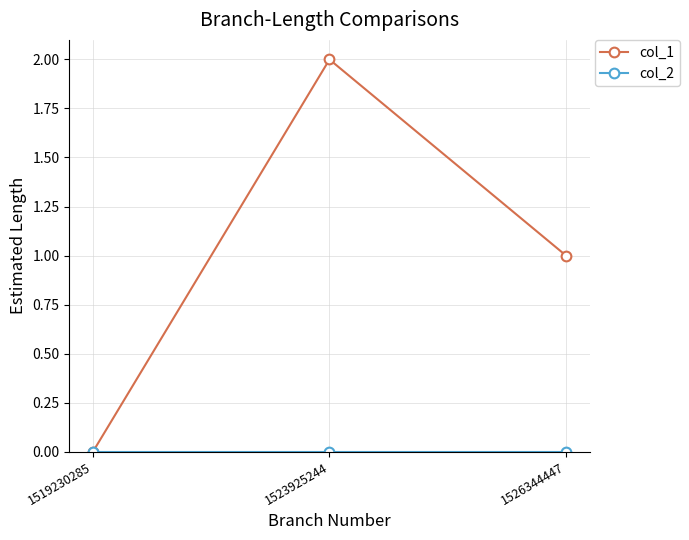

Does the chart display data point markers on the line(s)?

Yes